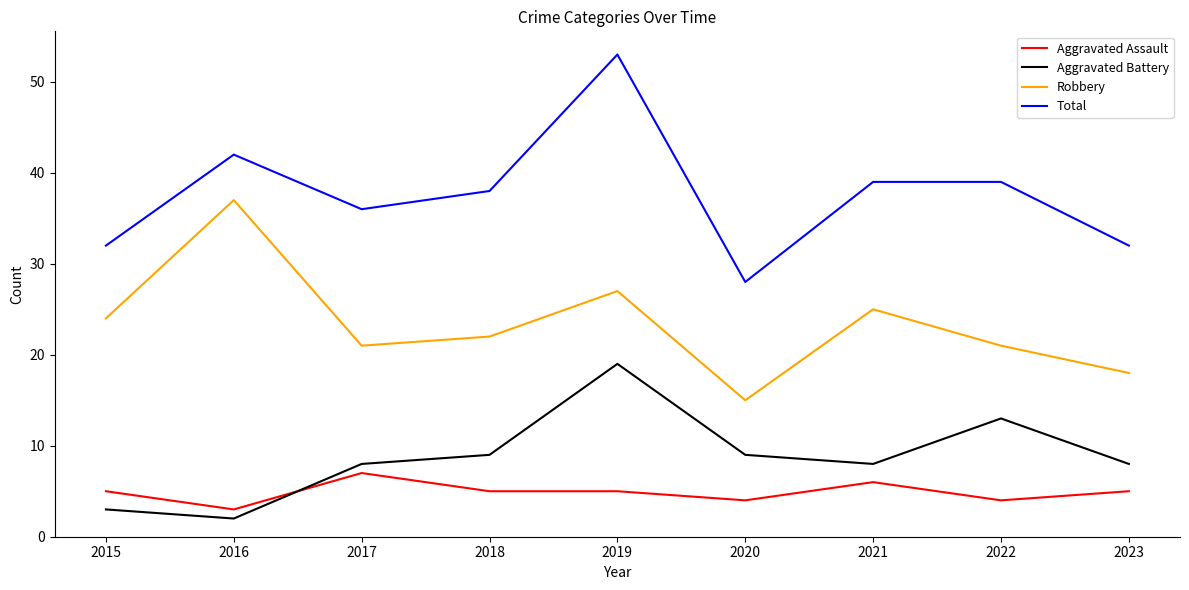

The value of Total at 2017 is 51. True or false?

False